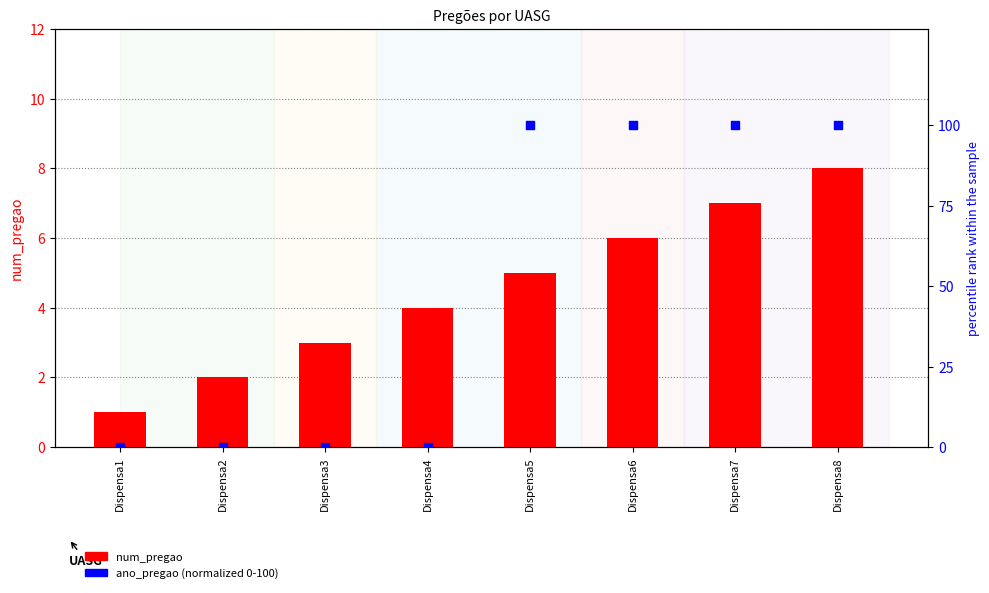

At which category is the sum across all series the highest?

Dispensa8